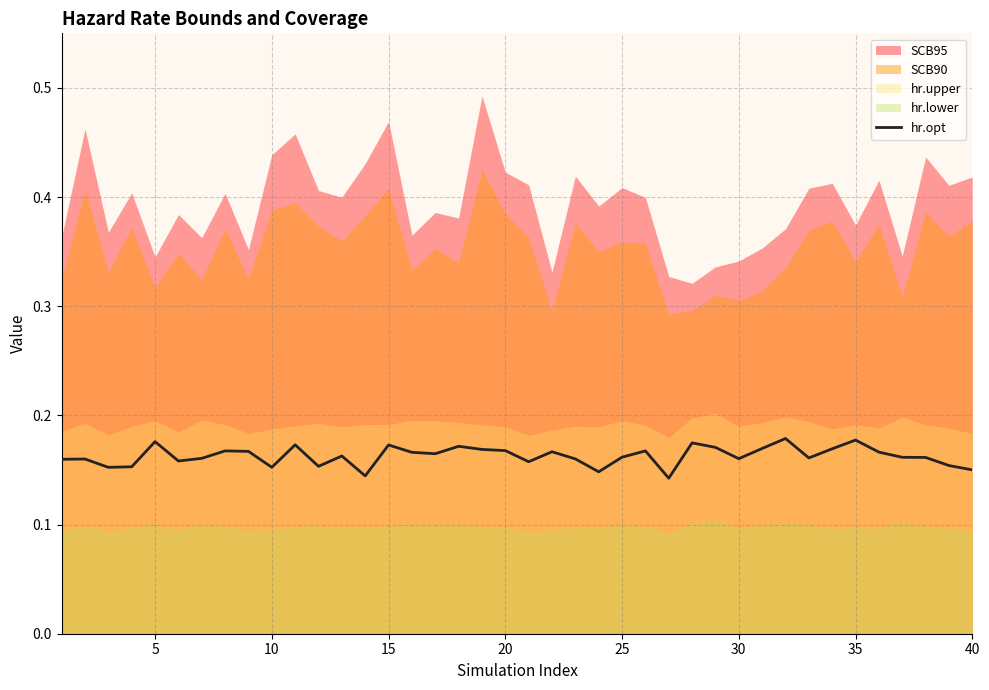

What is the smallest value displayed?

0.1